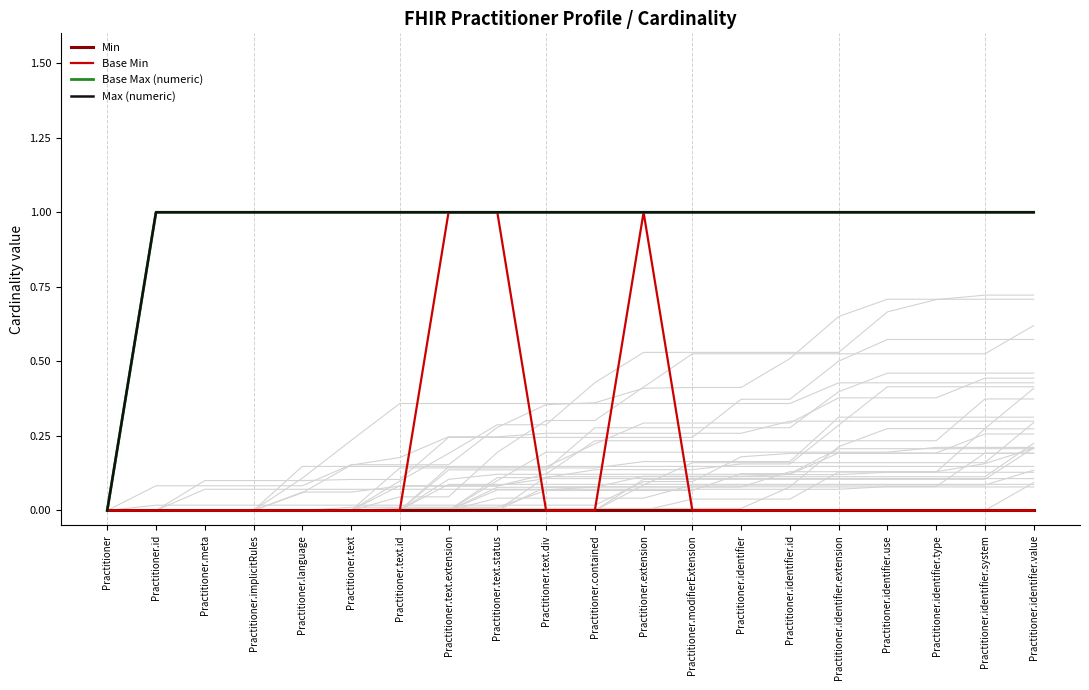

Is it true that Base Max (numeric) equals 1 at Practitioner.identifier.use?

True